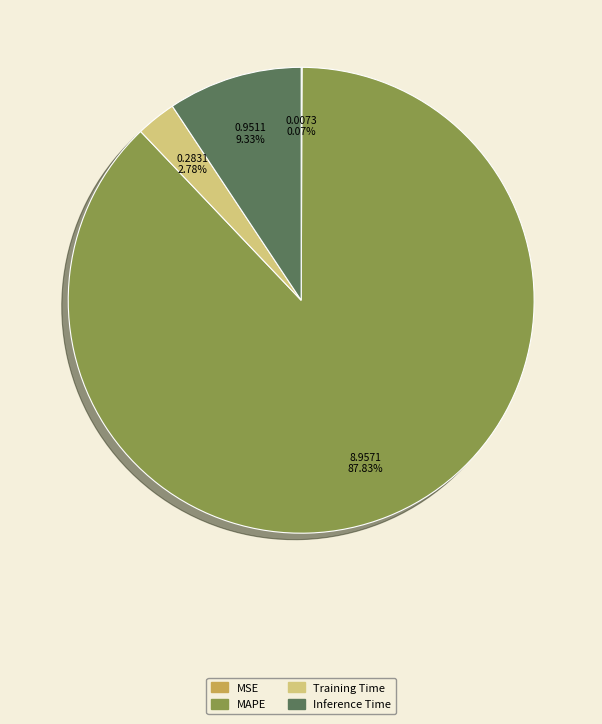

What is the largest slice in the pie chart?

MAPE